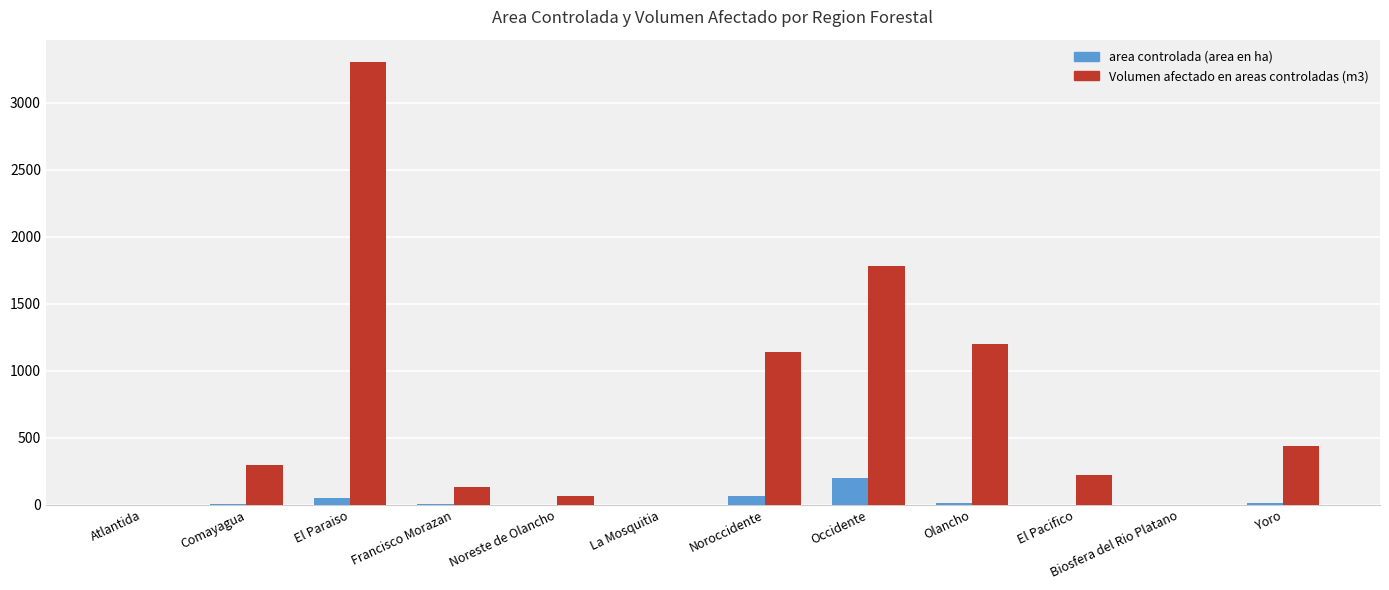

At which label does area controlada (area en ha) first exceed 7?

Comayagua